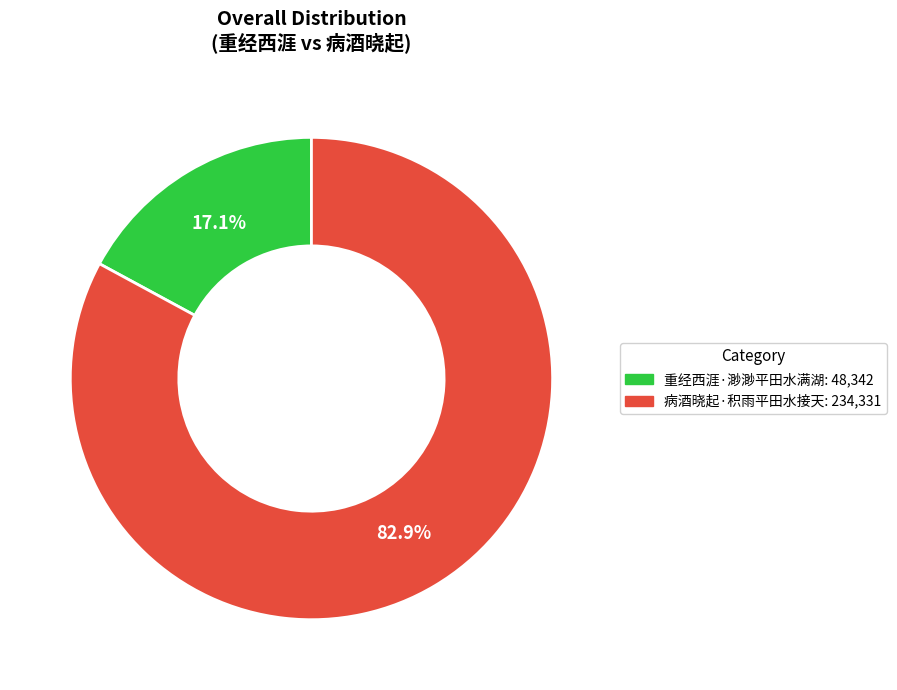

To the nearest percent, what is the difference between the 病酒晓起·积雨平田水接天 and 重经西涯·渺渺平田水满湖 slice percentages?

66%